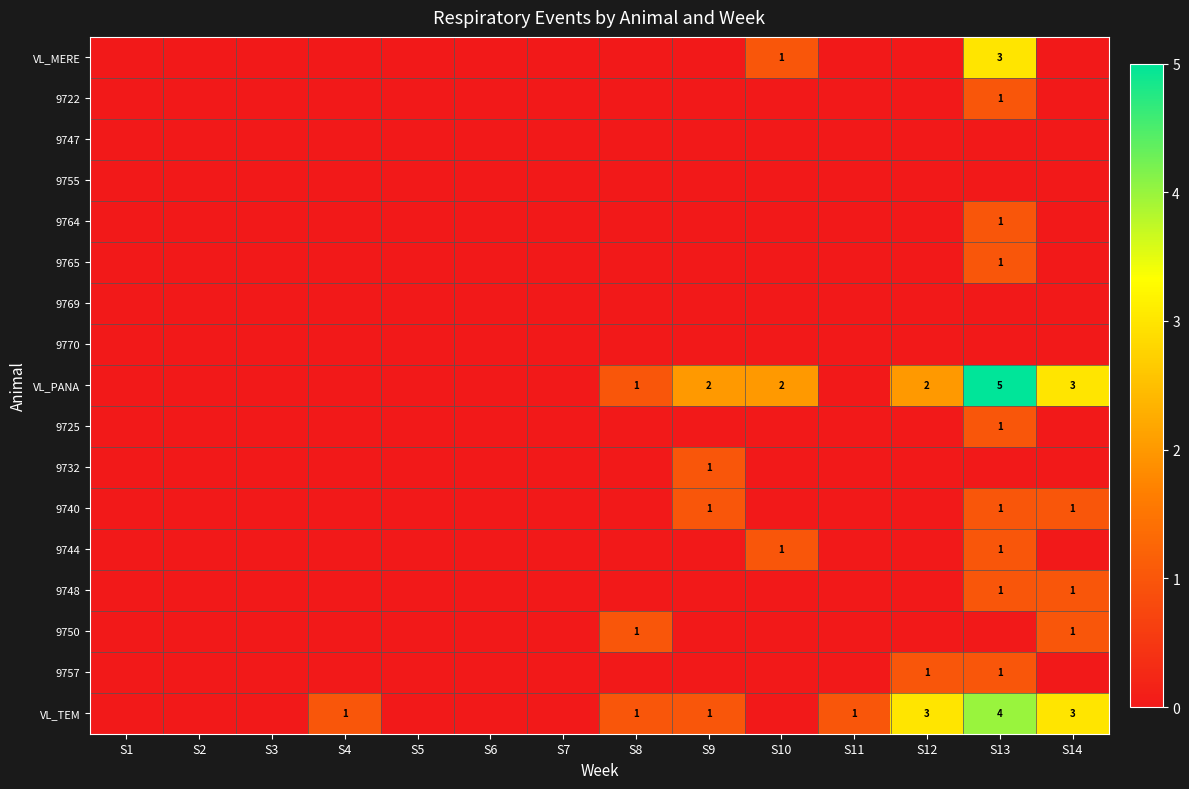

The VL_PANA series shows 1 at S9. True or false?

False